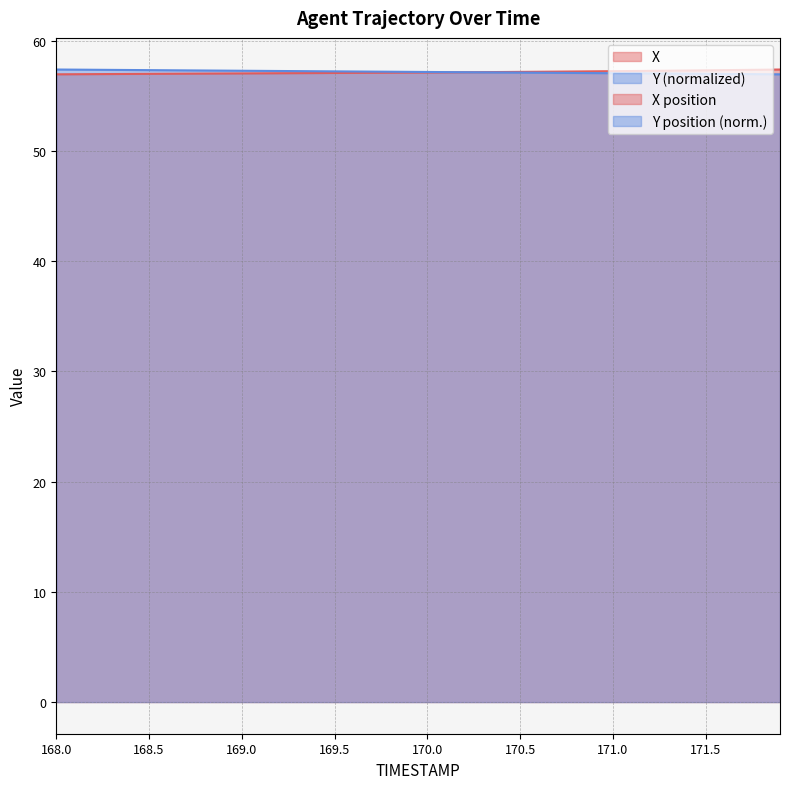

Is it true that X equals 57.0 at 168.5?

True